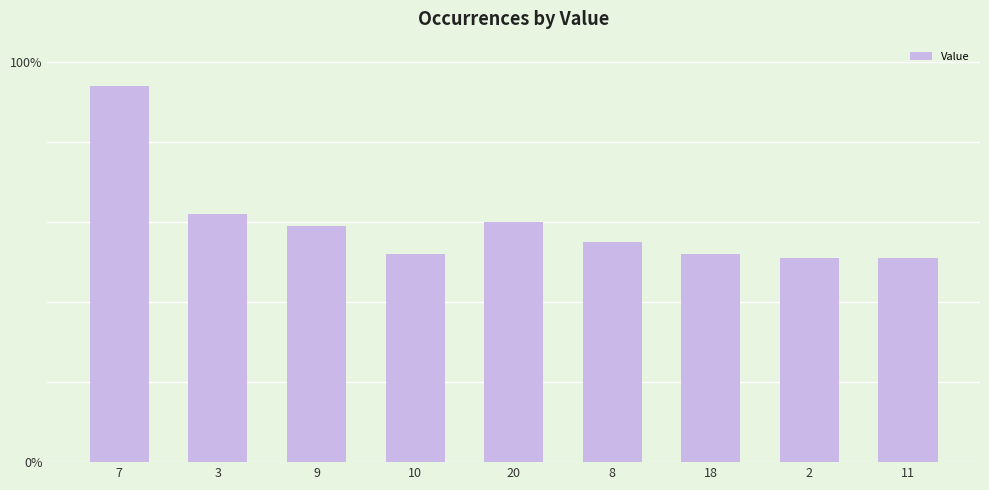

What position from the right is 9?

7